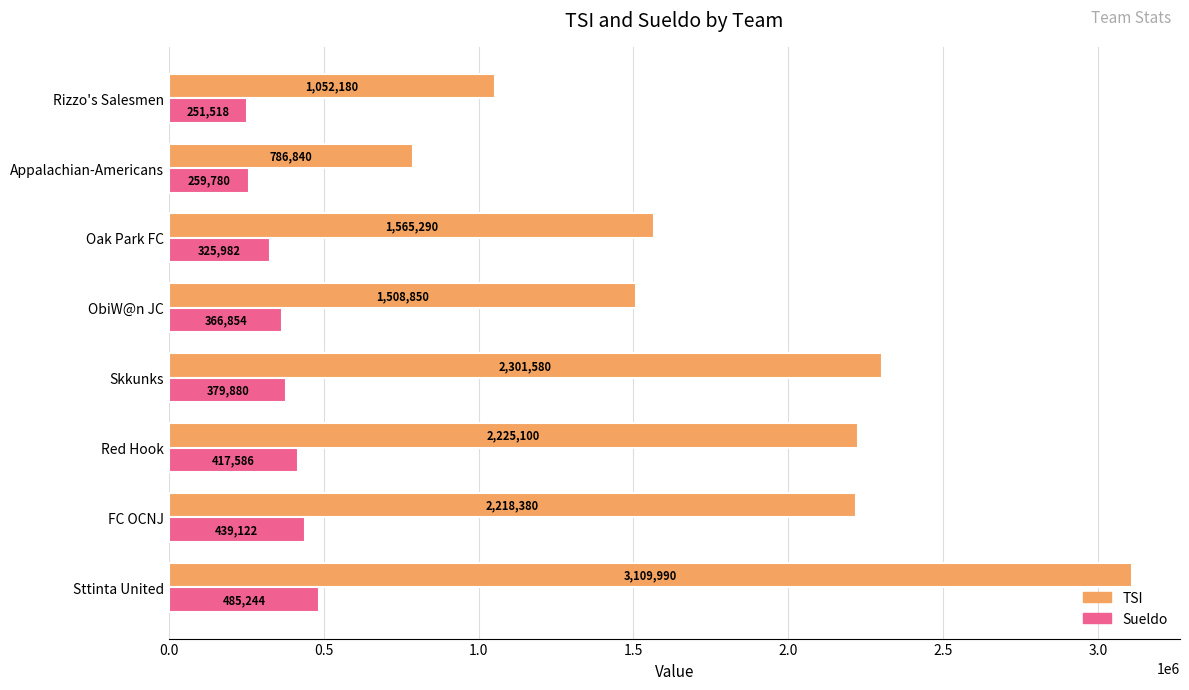

True or false: TSI has a value of 2301580 at Skkunks.

True